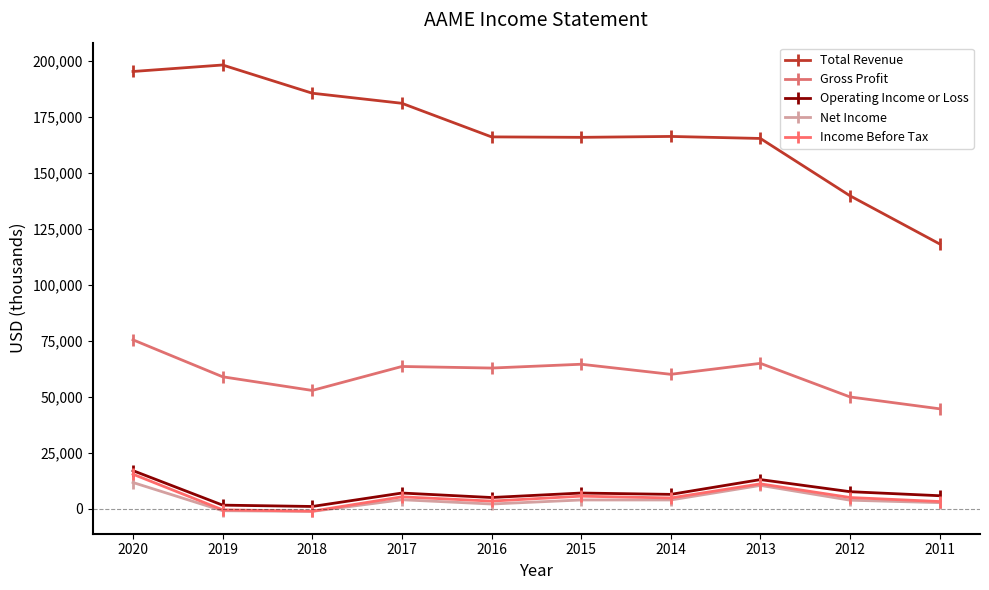

Between 2016 and 2012, which series saw the biggest shift?

Total Revenue